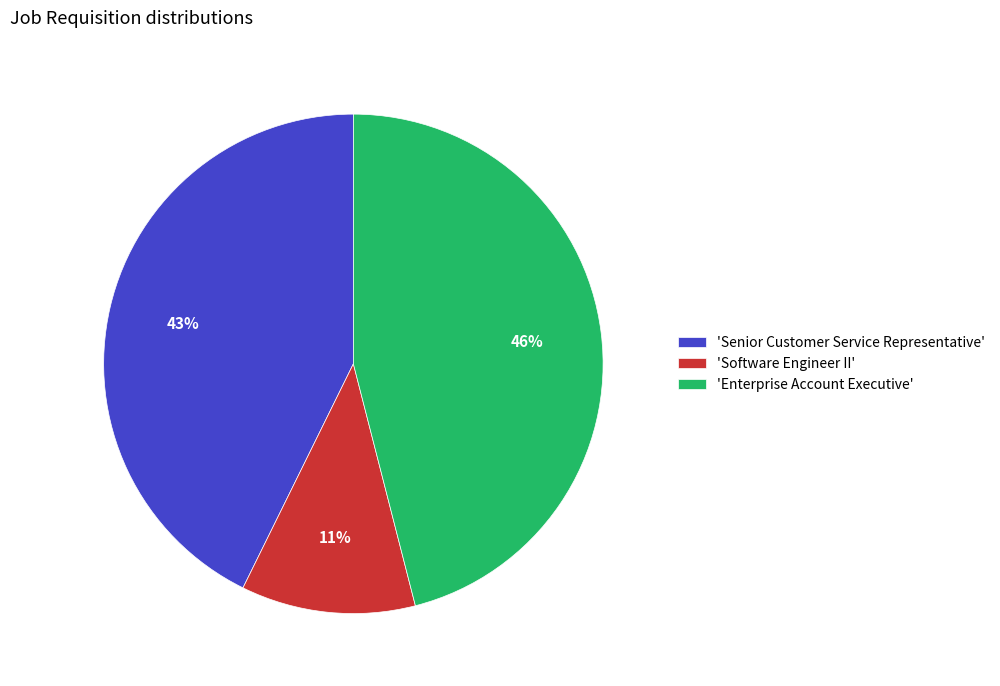

Rank the categories by value from lowest to highest.

'Software Engineer II', 'Senior Customer Service Representative', 'Enterprise Account Executive'